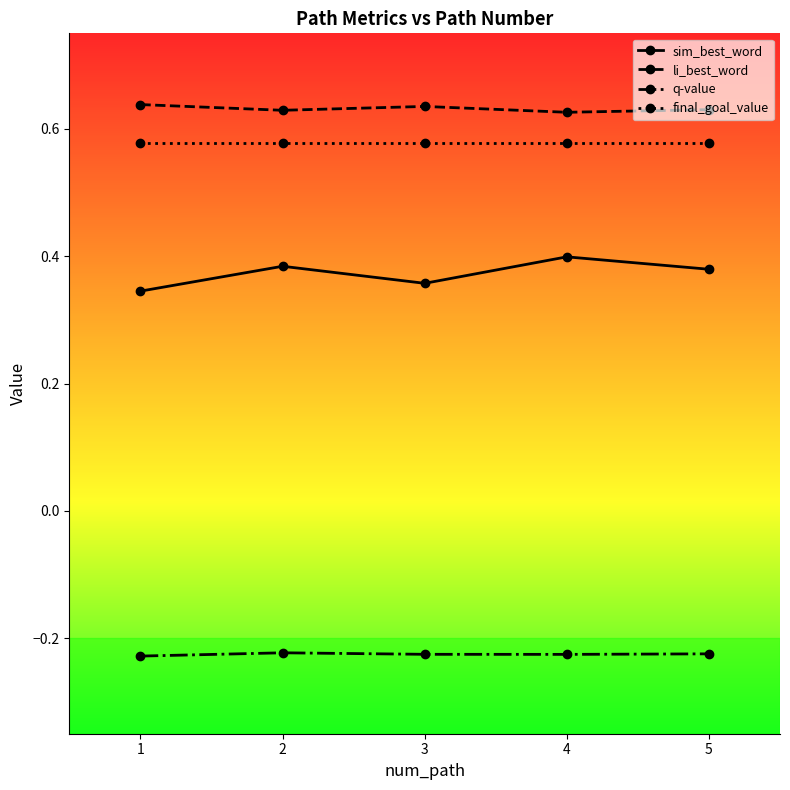

What is the difference between the highest and lowest values at 2?

0.9